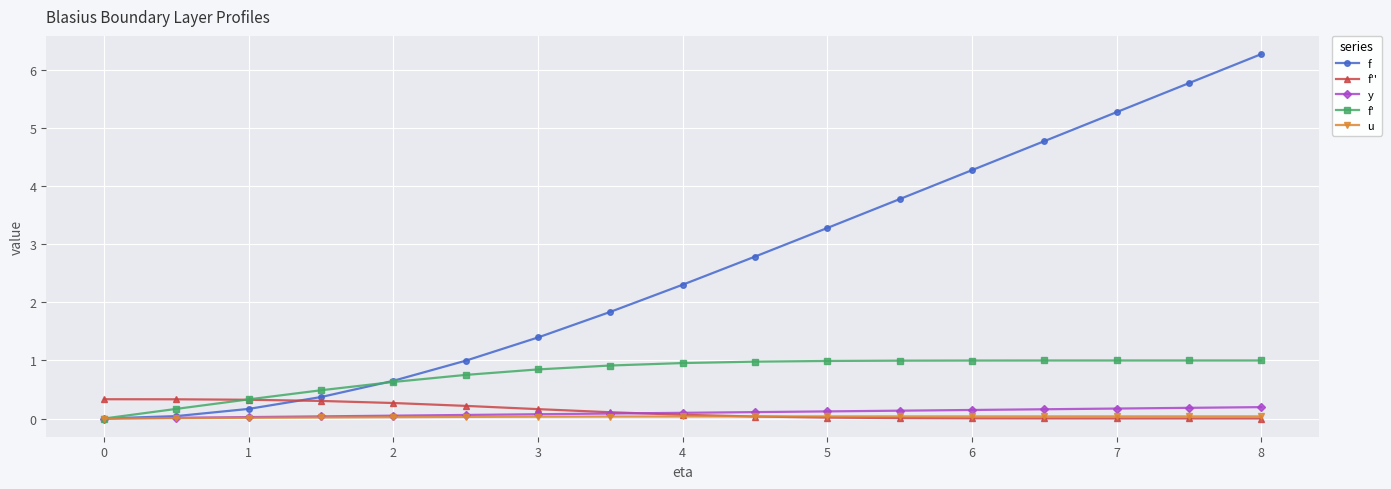

At how many categories does at least one series exceed 4?

5